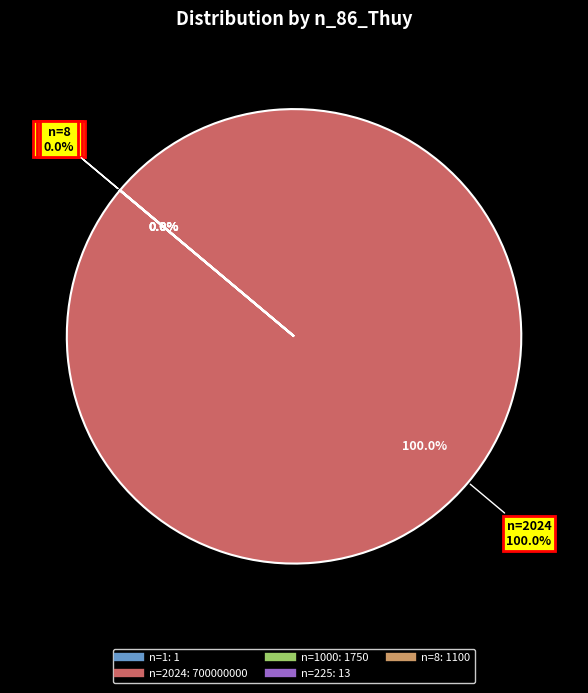

How many segments does this pie chart have?

5